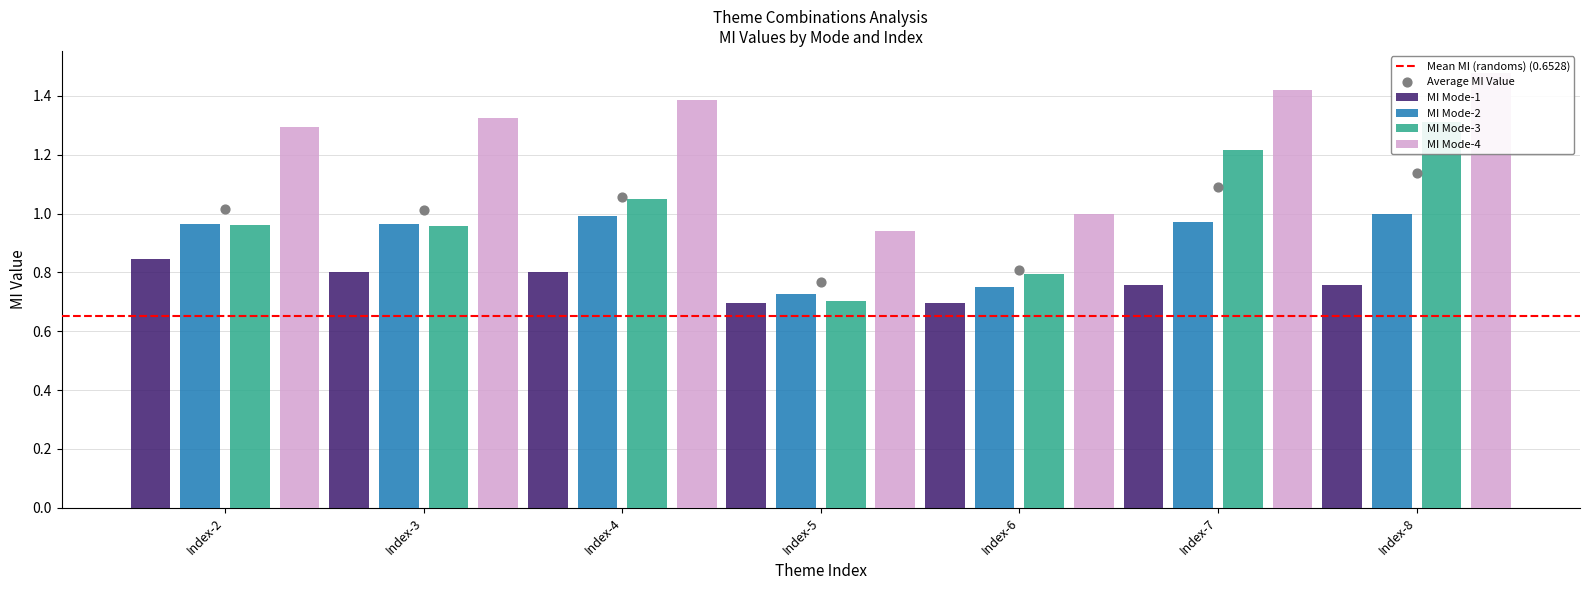

What is the total value across all series at Index-8?

4.5